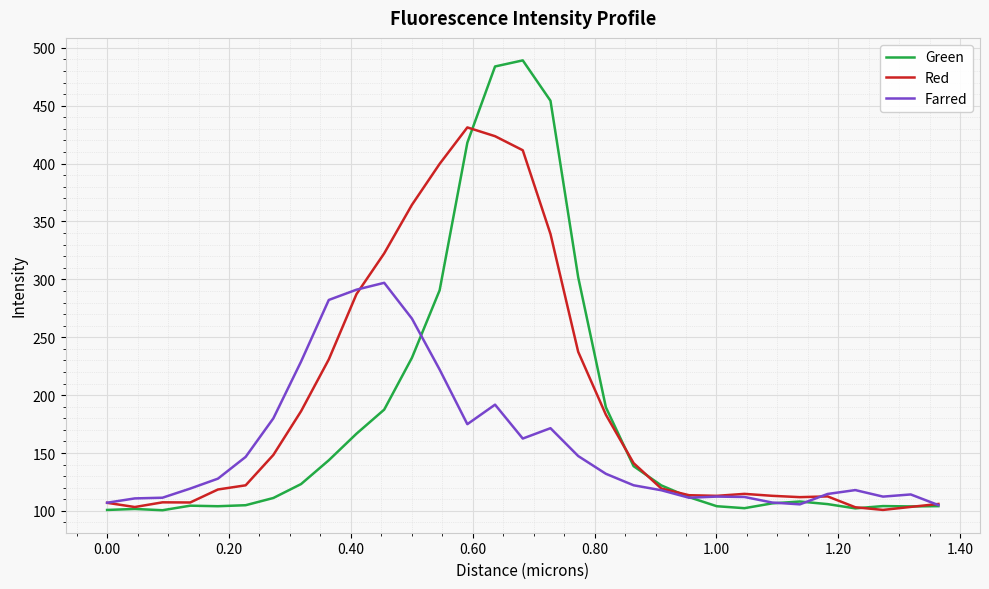

Does the chart display data point markers on the line(s)?

No